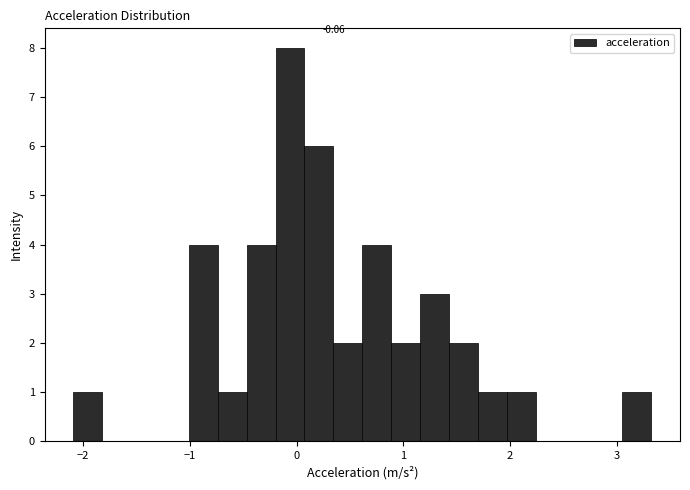

Around what value on the x-axis is the tallest bar? Give the approximate position of its centre, as read against the axis.

-0.1